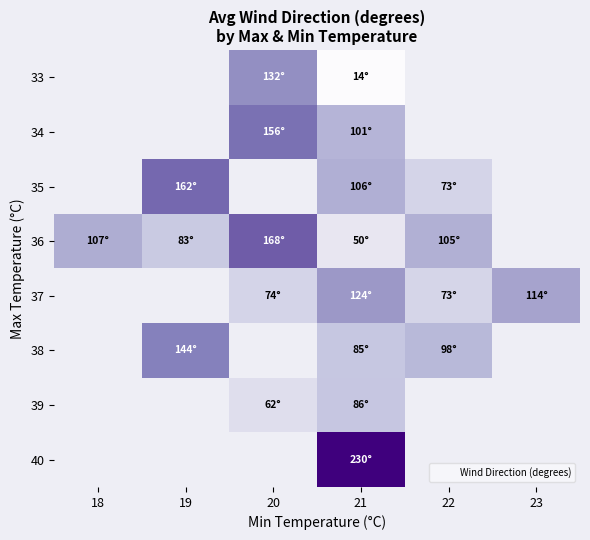

What is the minimum value shown in the chart?

14.0